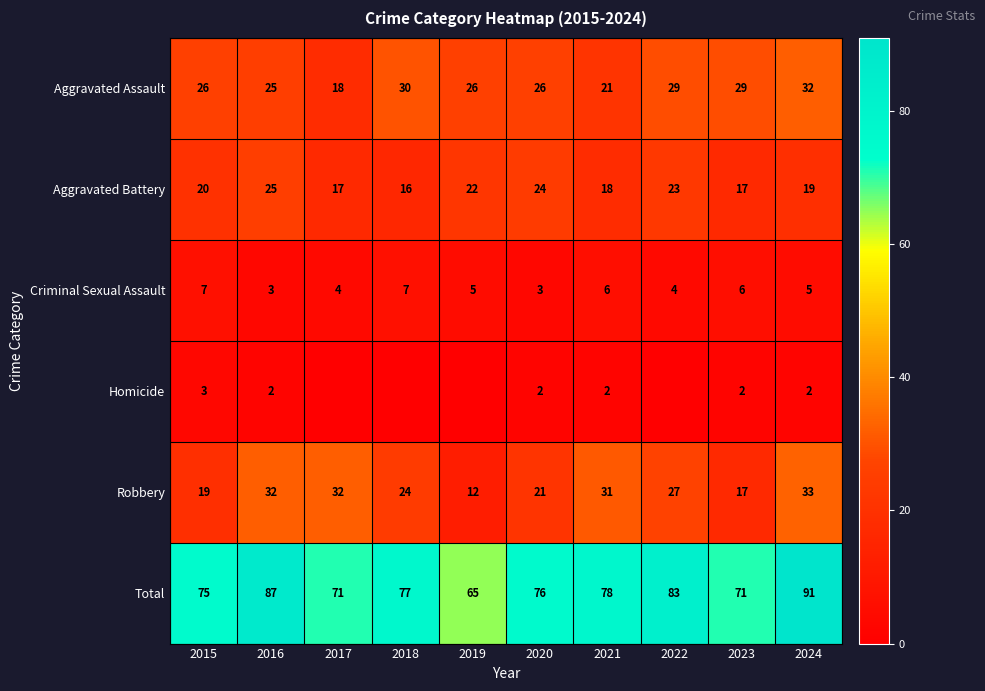

What is the sum of the Aggravated Battery values at 2023 and 2015?

37